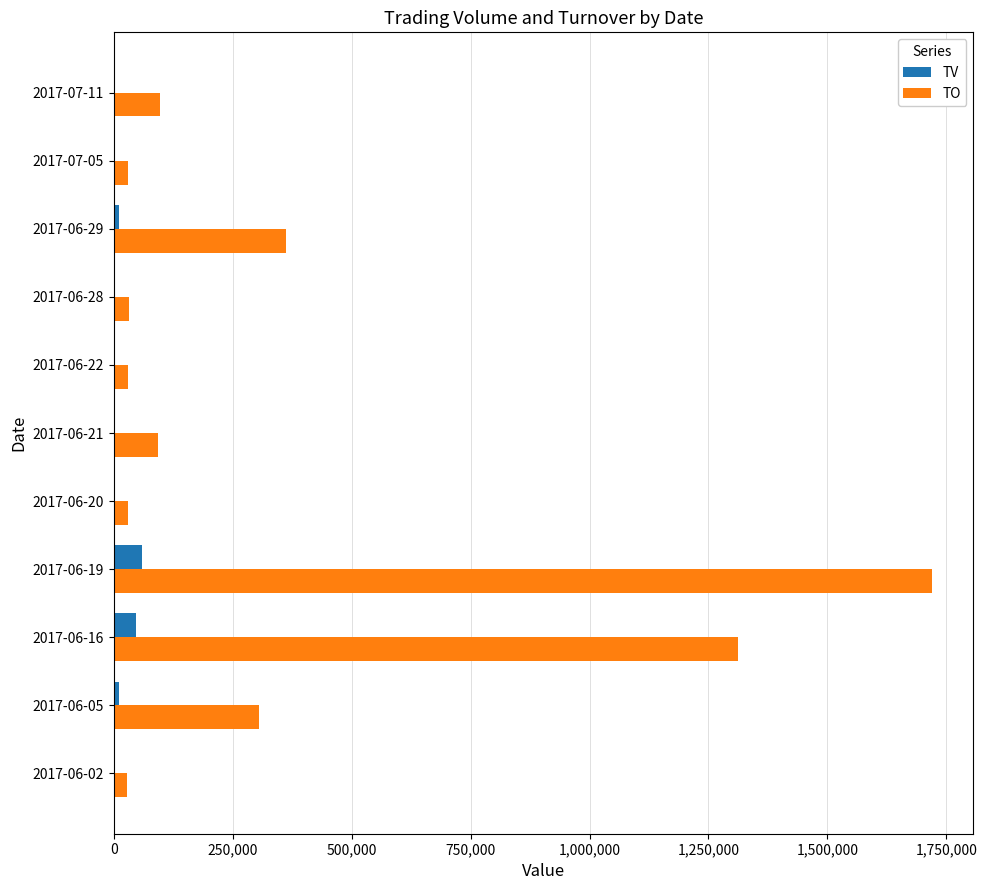

At which category is the sum across all series the highest?

2017-06-19